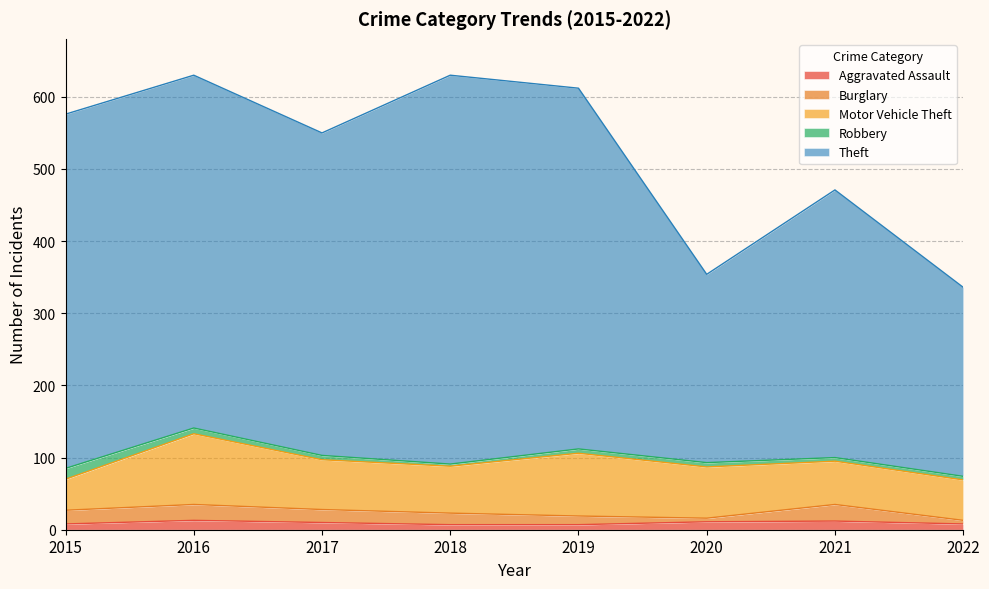

What is the difference between the maximum and minimum values in the Robbery series?

12